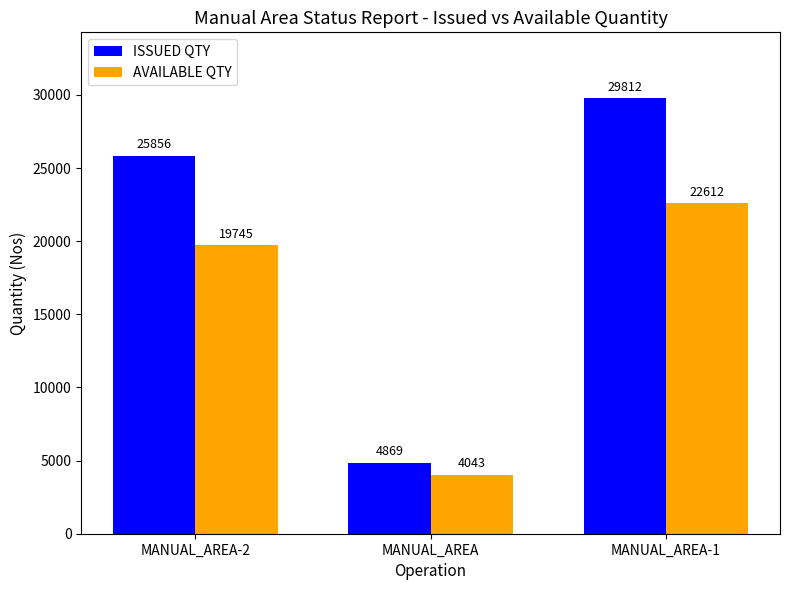

True or false: AVAILABLE QTY has a value of 6221 at MANUAL_AREA-1.

False